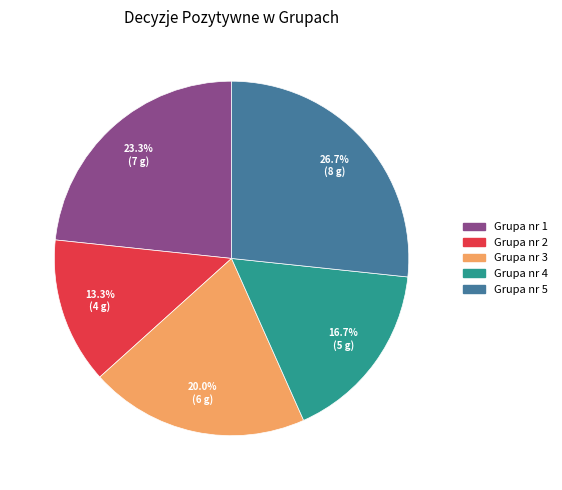

To the nearest percent, what portion does Grupa nr 5 represent?

27%